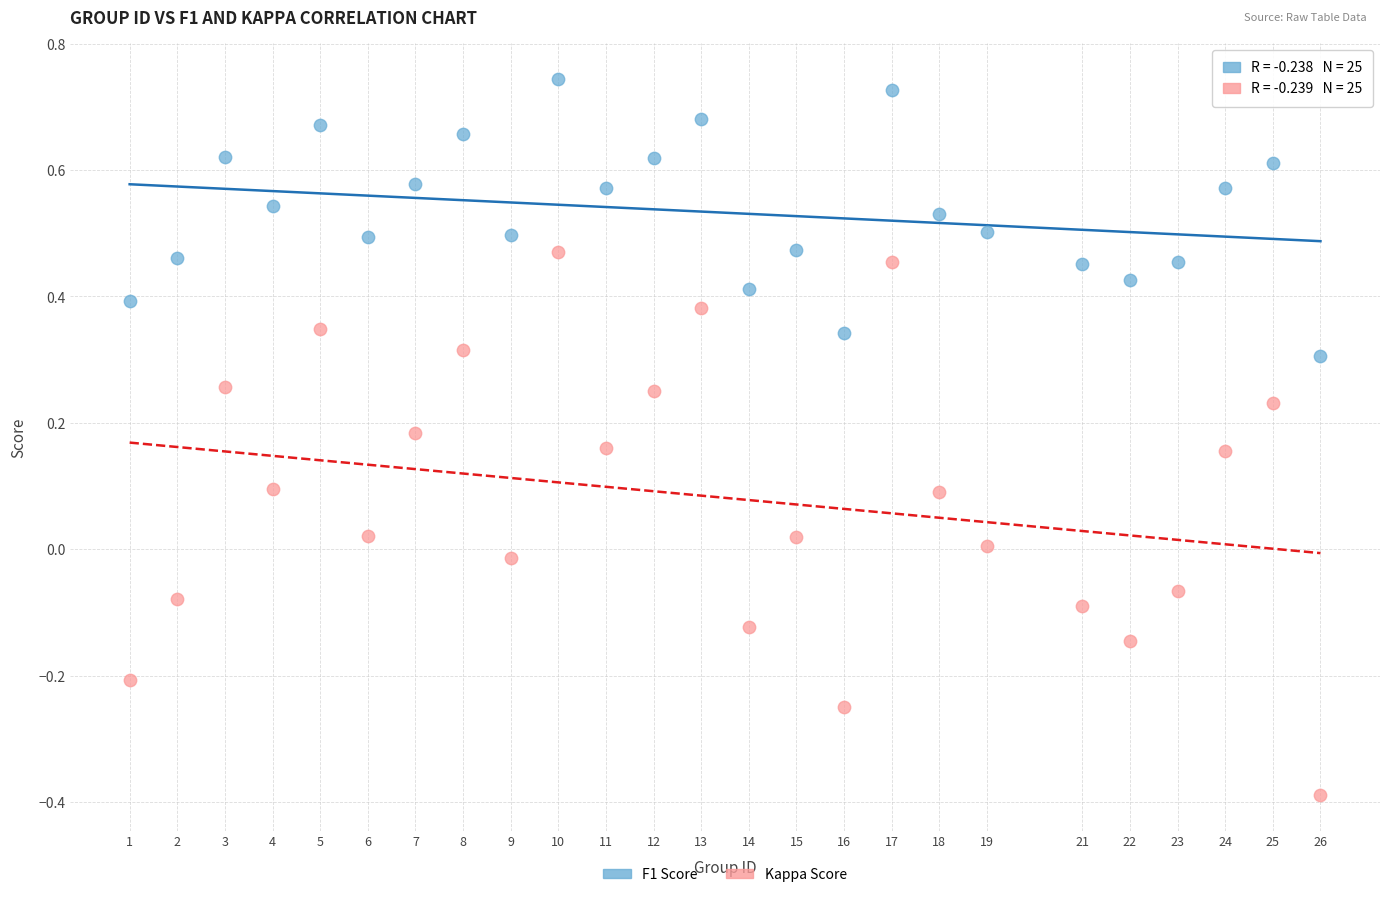

Which series contains the highest Y value?

F1 Score